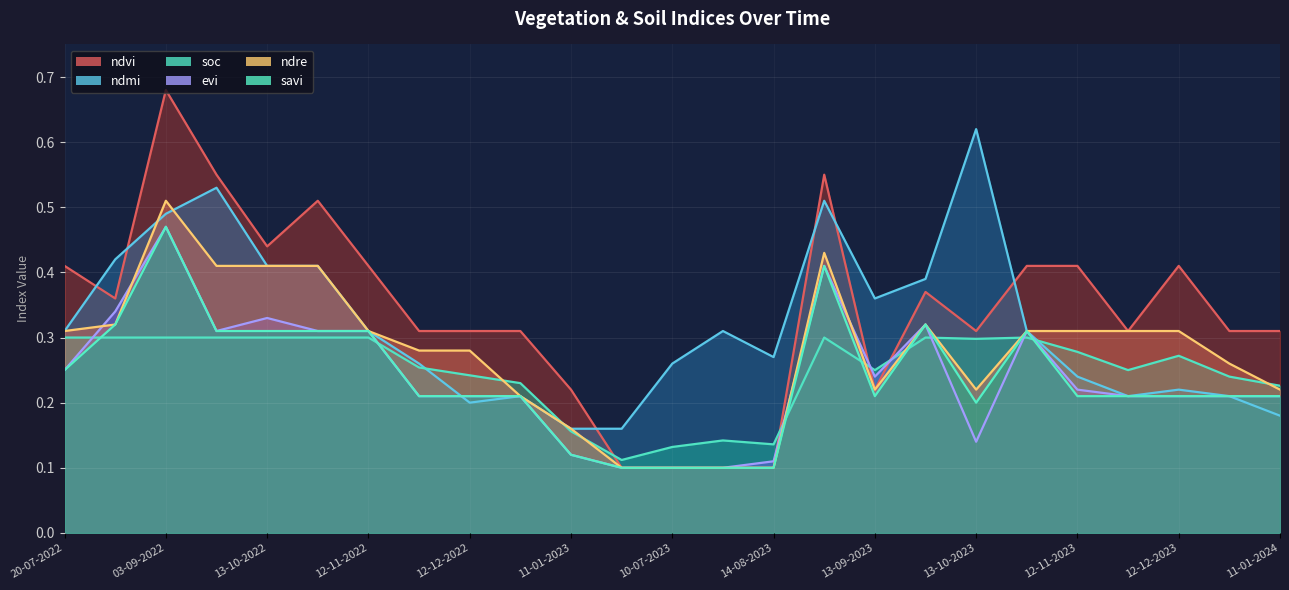

How many interior local valleys does the soc series have?

5